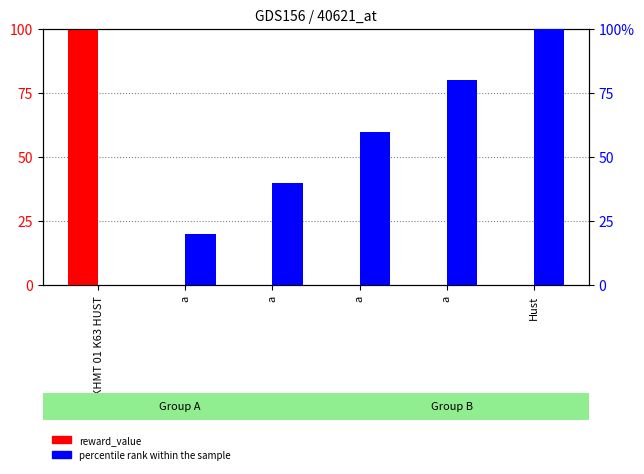

At how many categories does at least one series exceed 66?

3